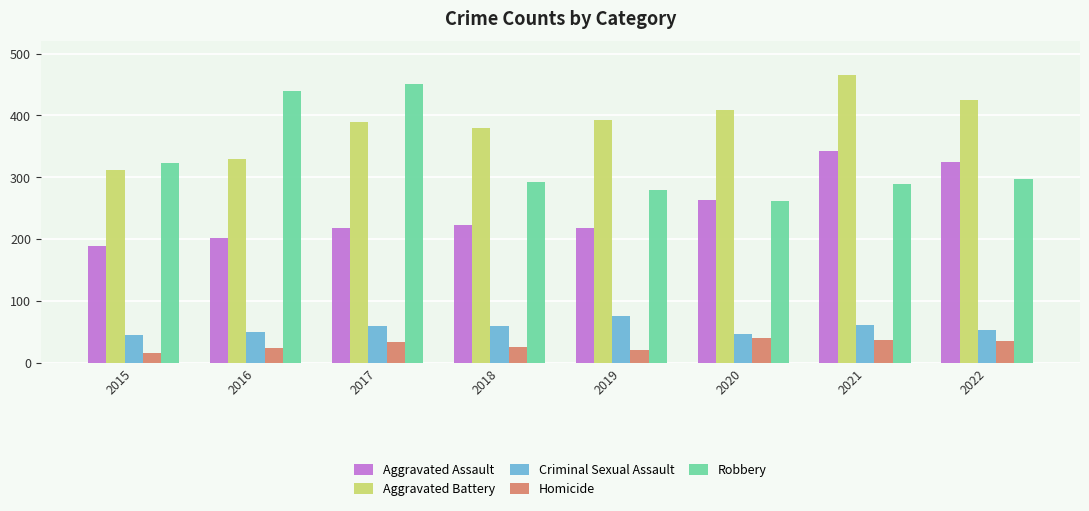

How many bars are there in each group?

5